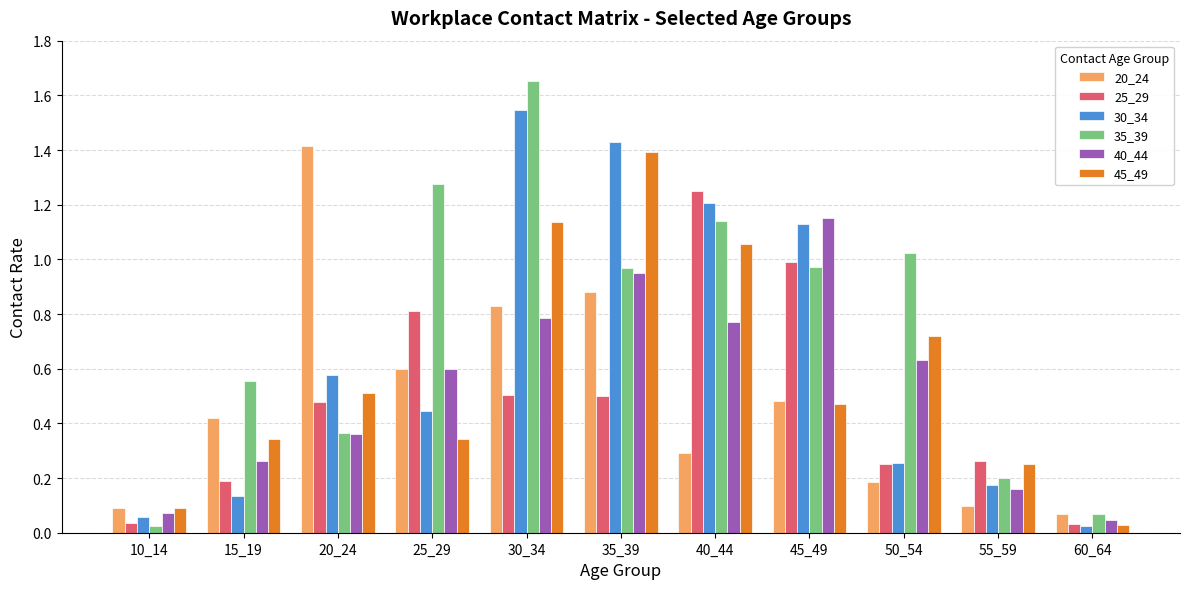

Which series has the widest spread of values?

35_39